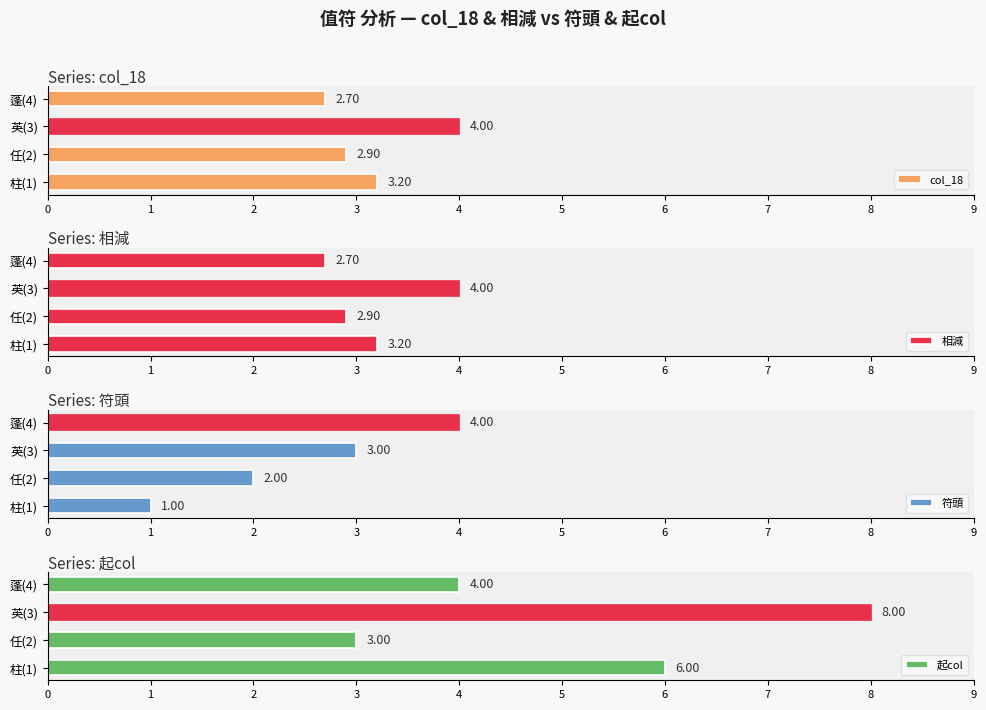

At which label does 起col reach its peak?

英(3)